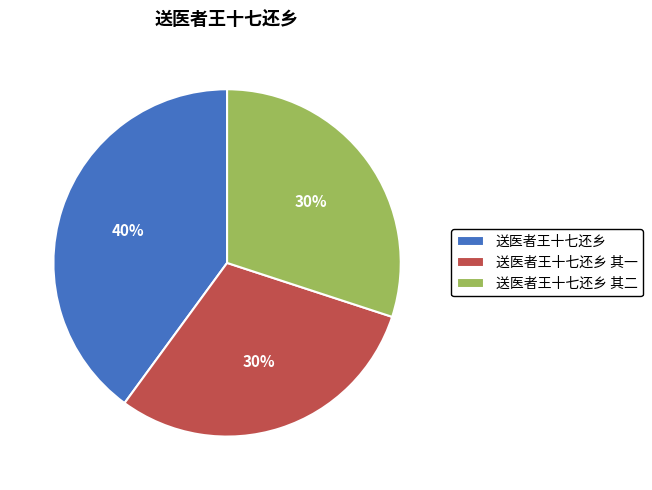

What is the largest slice in the pie chart?

送医者王十七还乡